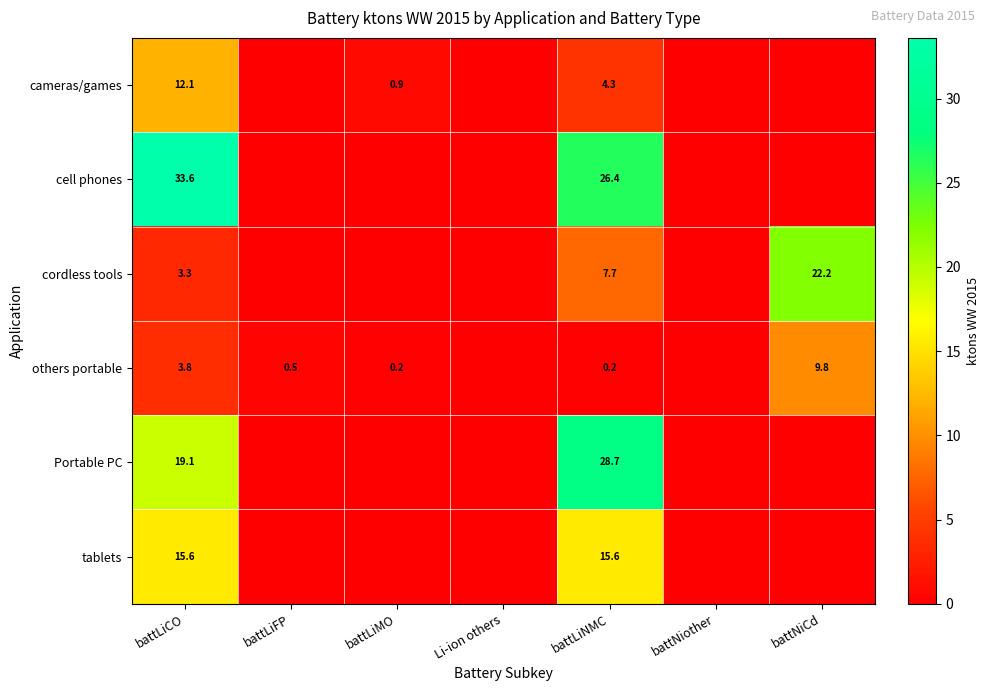

At which category does the chart reach its minimum across all series?

battLiFP